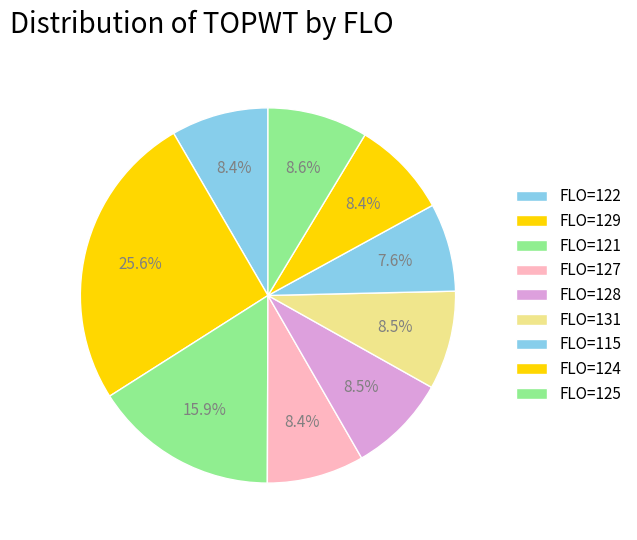

How many slices are in this pie chart?

9